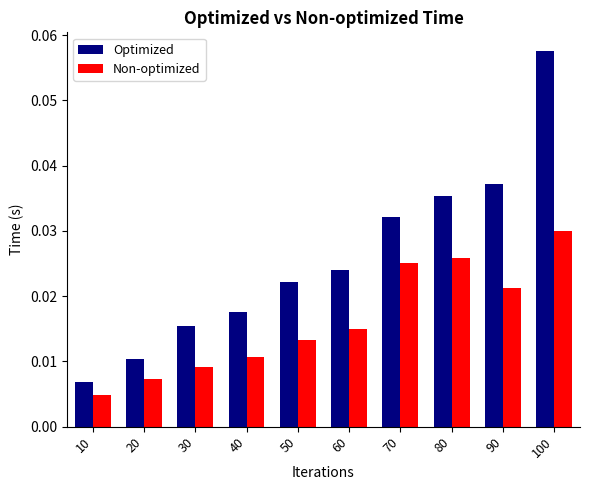

What is the sum of all Optimized values?

0.3